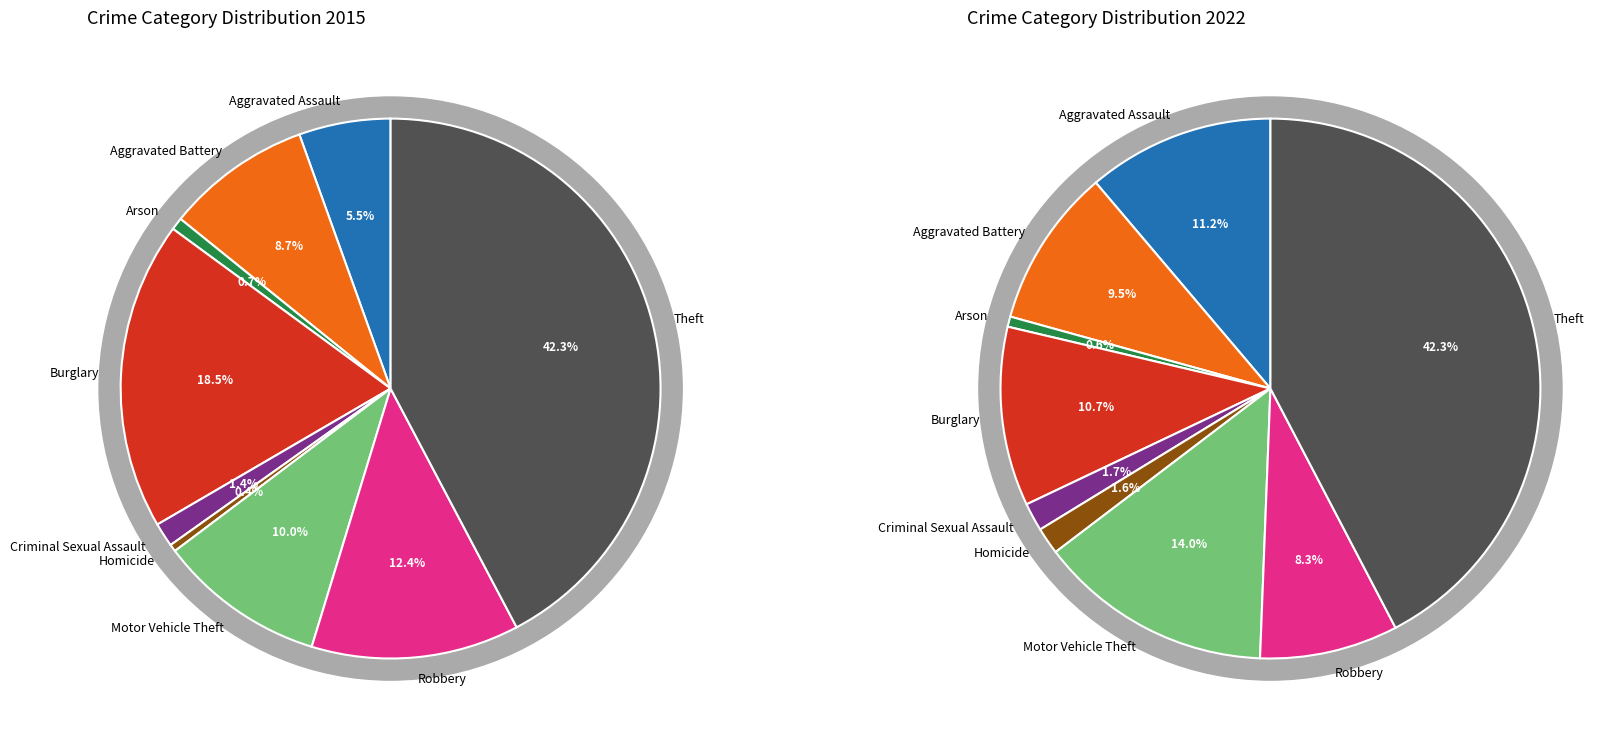

Rank the categories by value from highest to lowest.

Theft, Burglary, Robbery, Motor Vehicle Theft, Aggravated Battery, Aggravated Assault, Criminal Sexual Assault, Arson, Homicide